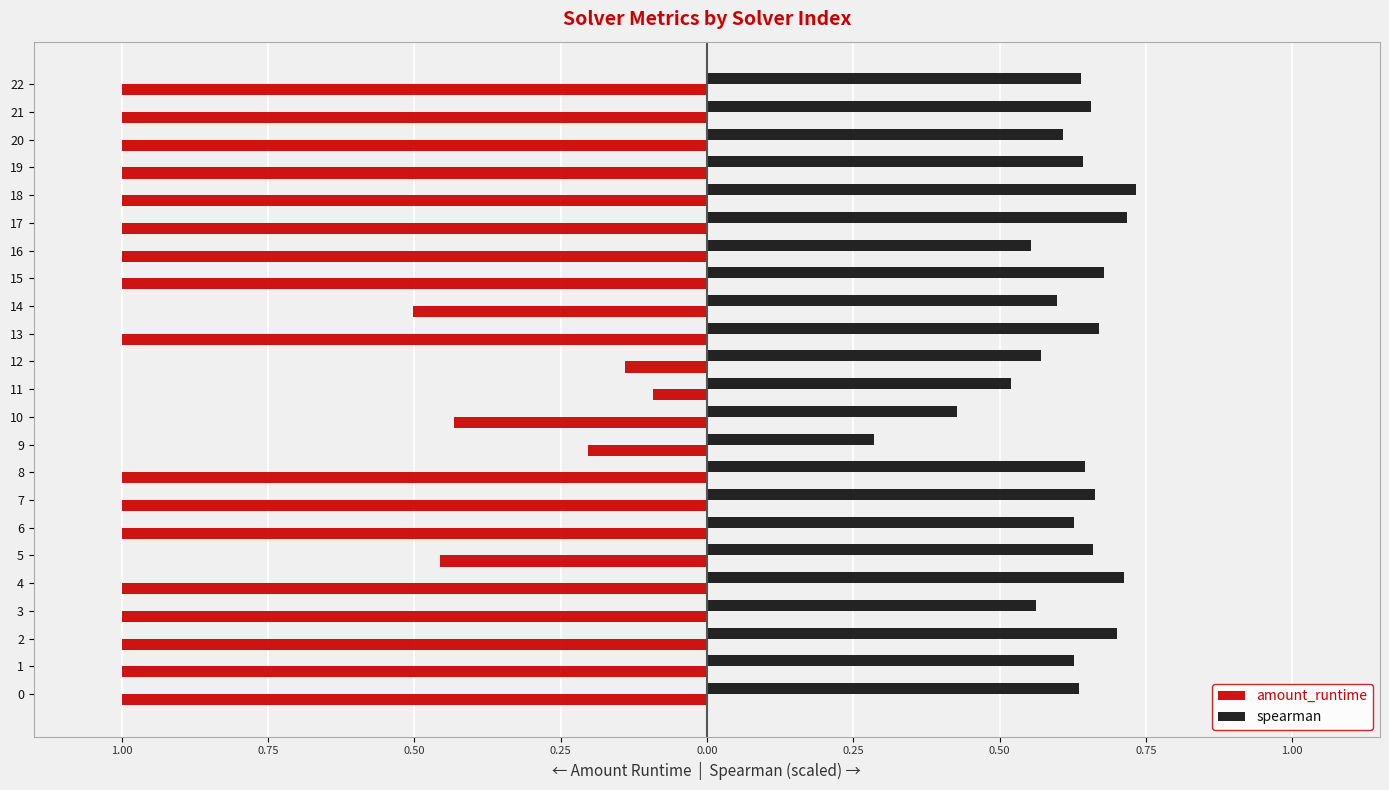

At 21, list the series in order from largest to smallest.

spearman, amount_runtime